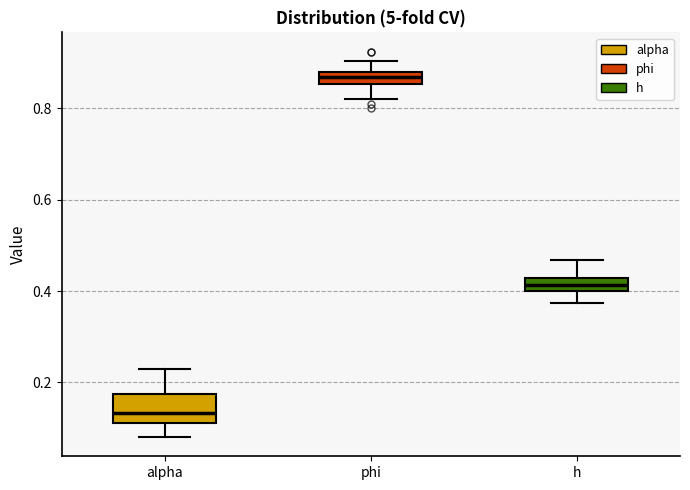

Which box has the lowest median line?

alpha